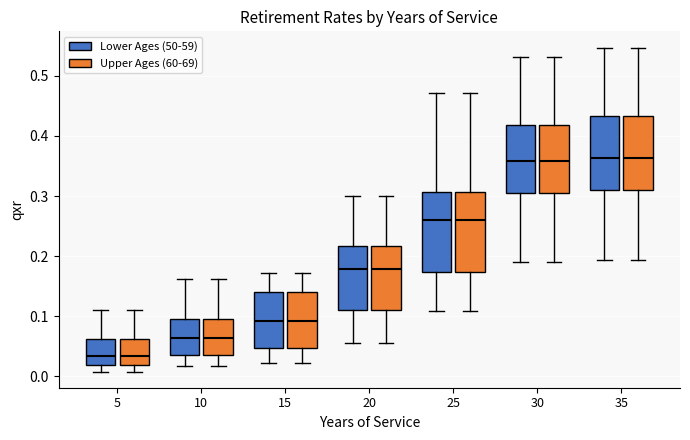

Reading left to right, transcribe this box plot: for each box, give where its median line is, the range the box spans, and where its two whiskers end, as read against the y-axis. The values are not printed on the chart, so give them approximately, as read against the axis.

5 (Lower Ages (50-59)): median 0.03, box 0.02 to 0.06, whiskers 0.01 to 0.11
5 (Upper Ages (60-69)): median 0.03, box 0.02 to 0.06, whiskers 0.01 to 0.11
10 (Lower Ages (50-59)): median 0.06, box 0.04 to 0.10, whiskers 0.02 to 0.16
10 (Upper Ages (60-69)): median 0.06, box 0.04 to 0.10, whiskers 0.02 to 0.16
15 (Lower Ages (50-59)): median 0.09, box 0.05 to 0.14, whiskers 0.02 to 0.17
15 (Upper Ages (60-69)): median 0.09, box 0.05 to 0.14, whiskers 0.02 to 0.17
20 (Lower Ages (50-59)): median 0.18, box 0.11 to 0.22, whiskers 0.06 to 0.30
20 (Upper Ages (60-69)): median 0.18, box 0.11 to 0.22, whiskers 0.06 to 0.30
25 (Lower Ages (50-59)): median 0.26, box 0.17 to 0.31, whiskers 0.11 to 0.47
25 (Upper Ages (60-69)): median 0.26, box 0.17 to 0.31, whiskers 0.11 to 0.47
30 (Lower Ages (50-59)): median 0.36, box 0.31 to 0.42, whiskers 0.19 to 0.53
30 (Upper Ages (60-69)): median 0.36, box 0.31 to 0.42, whiskers 0.19 to 0.53
35 (Lower Ages (50-59)): median 0.36, box 0.31 to 0.43, whiskers 0.19 to 0.55
35 (Upper Ages (60-69)): median 0.36, box 0.31 to 0.43, whiskers 0.19 to 0.55